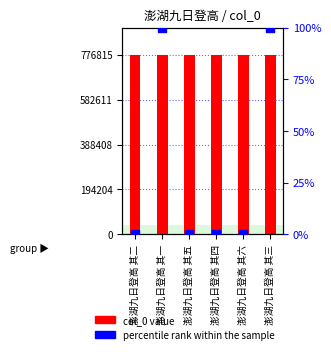

At how many categories does at least one series exceed 233309?

6